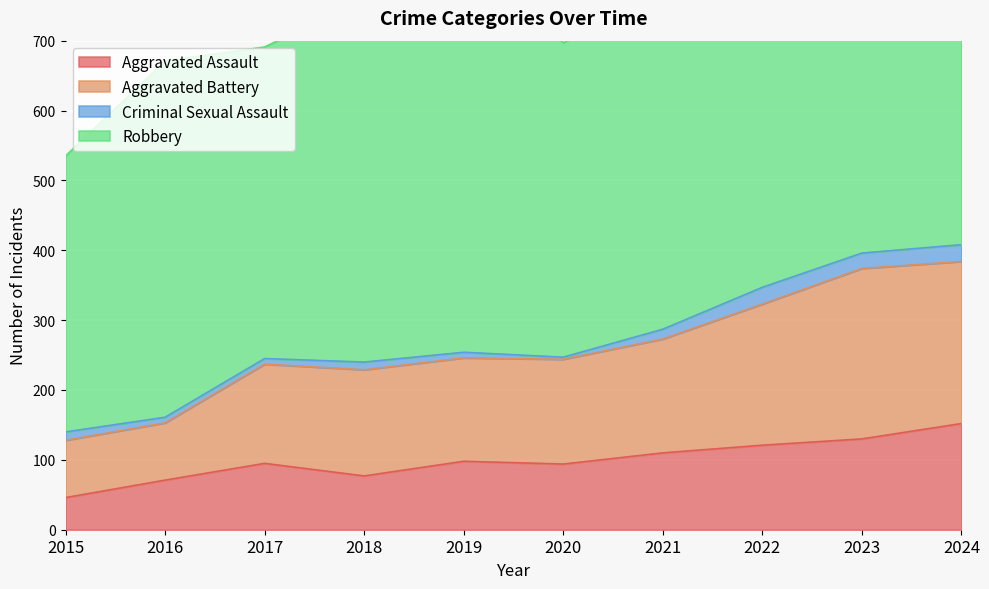

The value of Aggravated Assault at 2021 is 44. True or false?

False